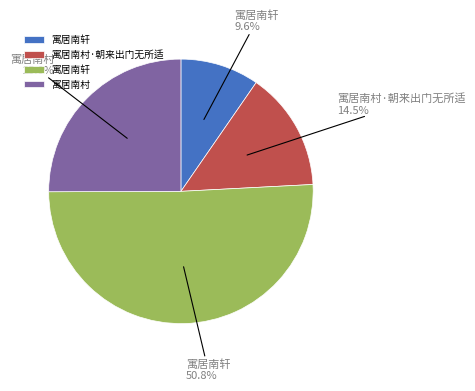

Is there a majority slice in this chart?

Yes